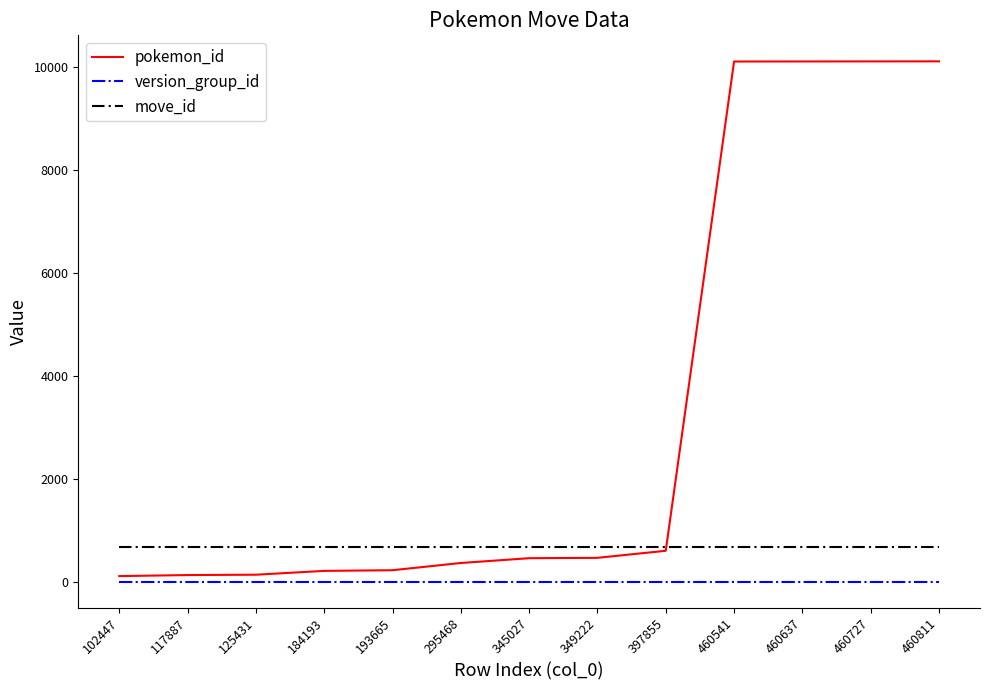

What is the greatest value displayed?

10104